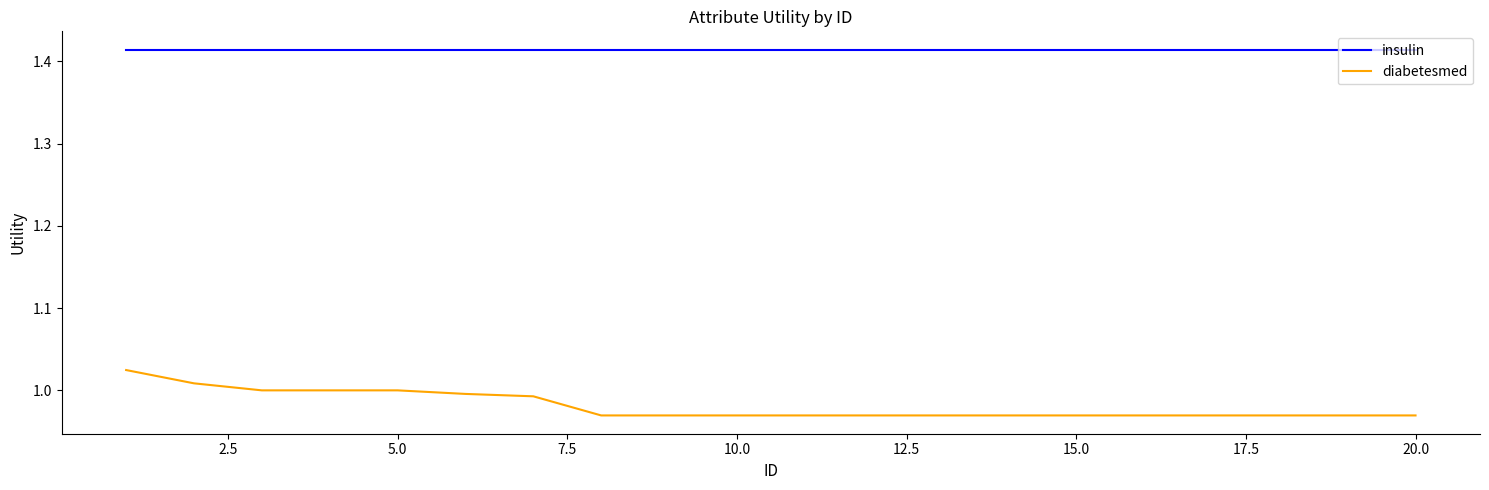

Which series has the widest spread of values?

diabetesmed